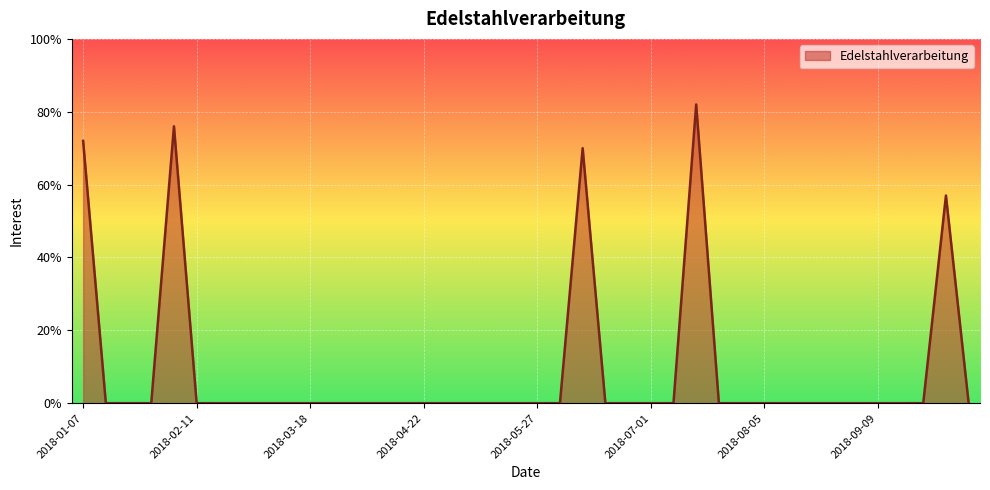

What is the sum of all values?

357